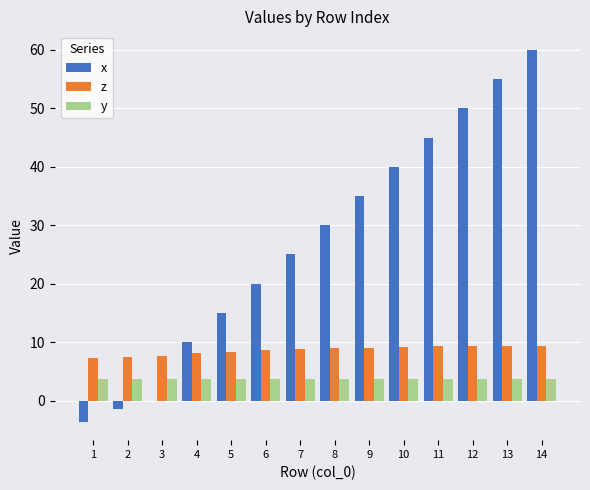

Between 1 and 6, which series saw the biggest shift?

x